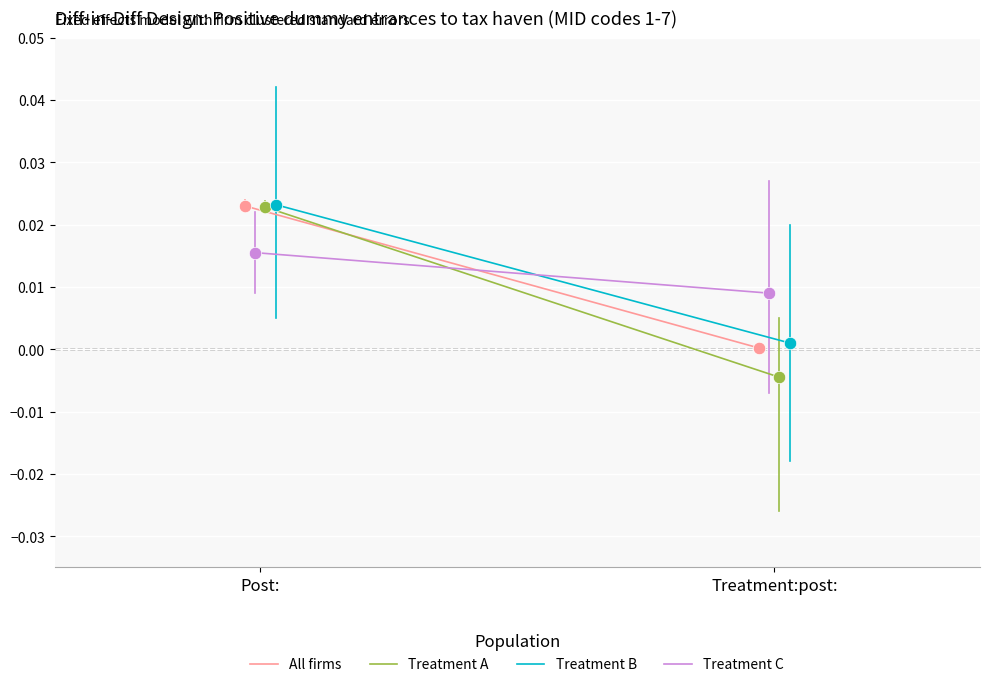

Which series has the largest total across all categories?

Treatment C